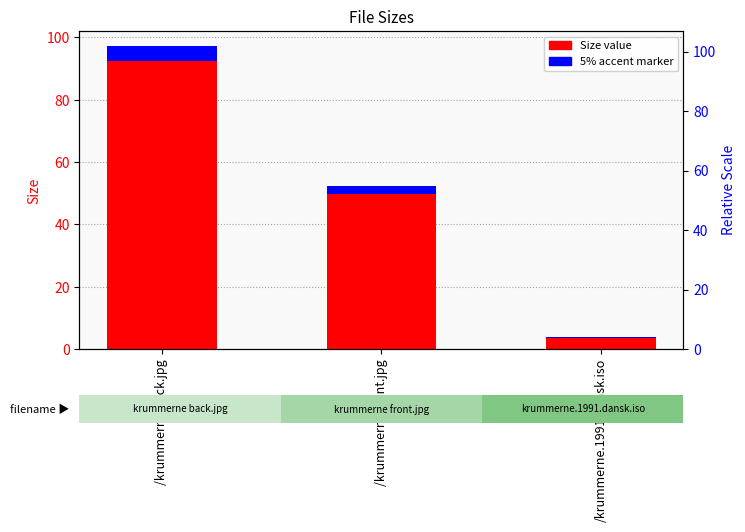

What is the label of the 2nd bar from the left?

/krummerne front.jpg